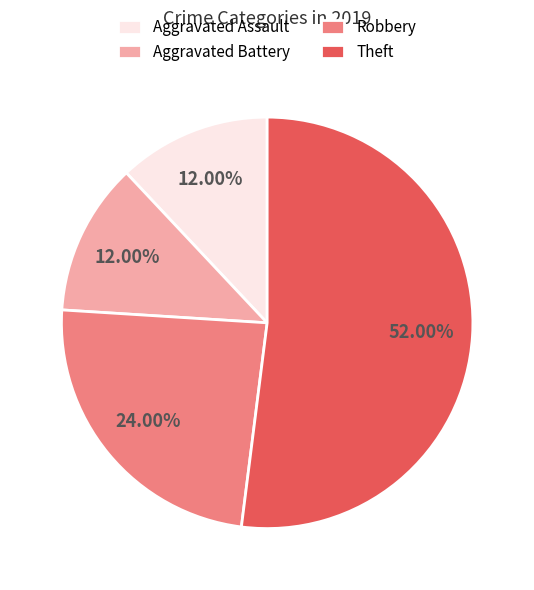

To the nearest percent, what is the difference between the Robbery and Aggravated Battery slice percentages?

12%